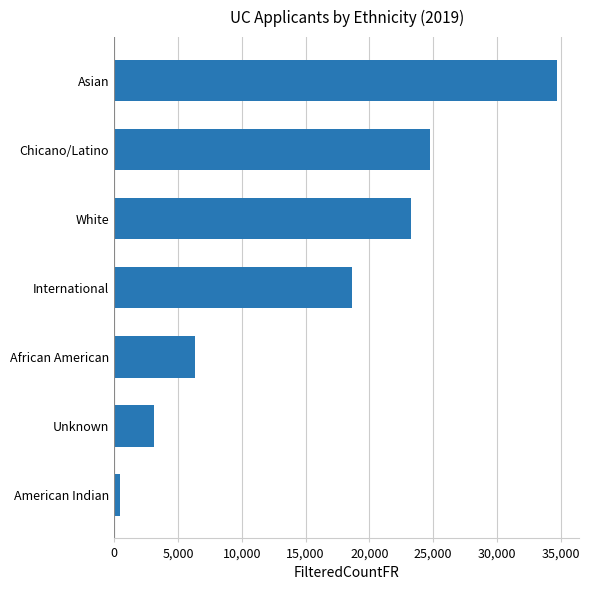

What is the sum of all values?

111321